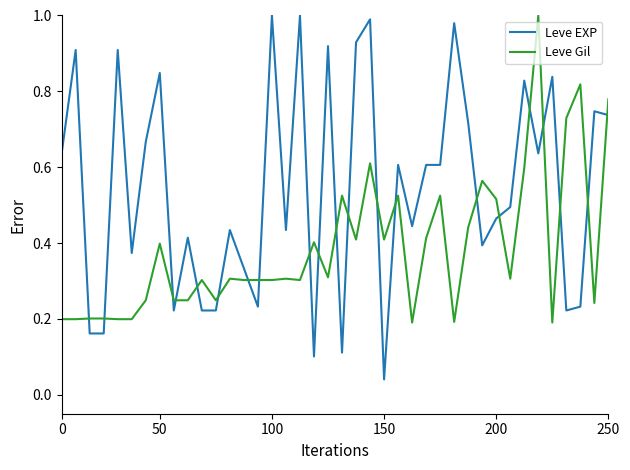

Which series has the widest spread of values?

Leve EXP